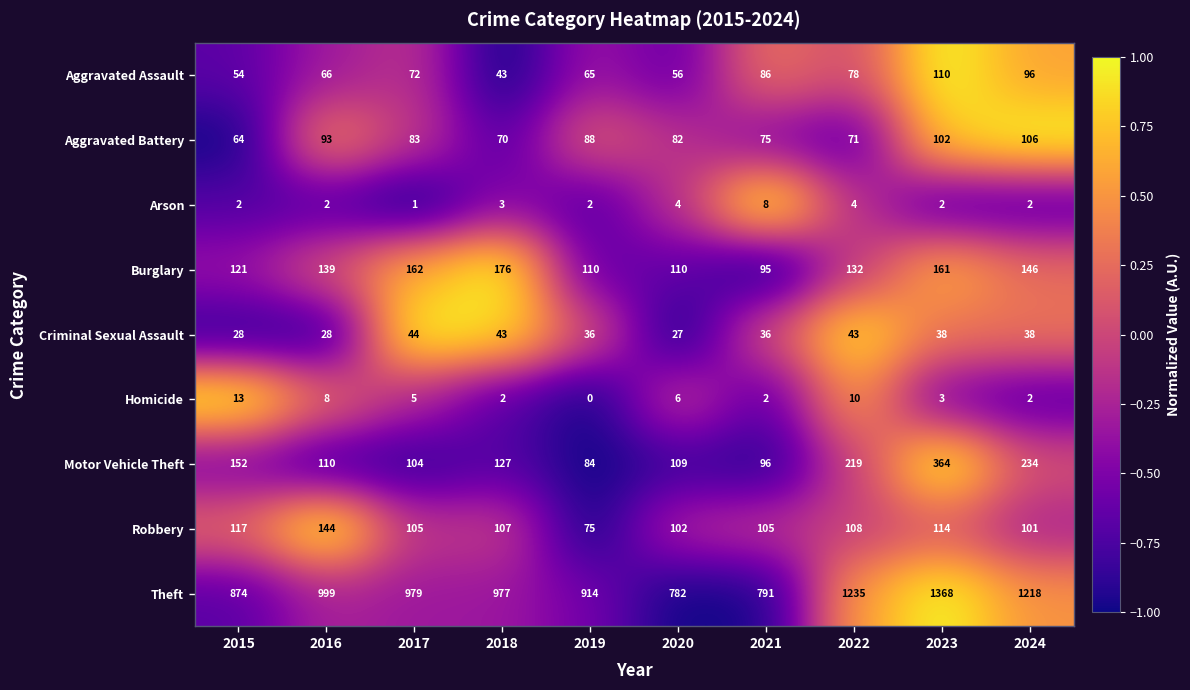

Rank the series by their maximum value, from highest to lowest.

Theft, Motor Vehicle Theft, Burglary, Robbery, Aggravated Assault, Aggravated Battery, Criminal Sexual Assault, Homicide, Arson